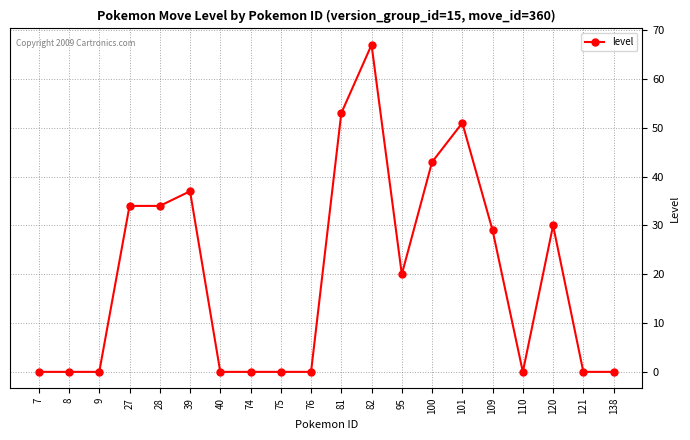

What is the average value?

20